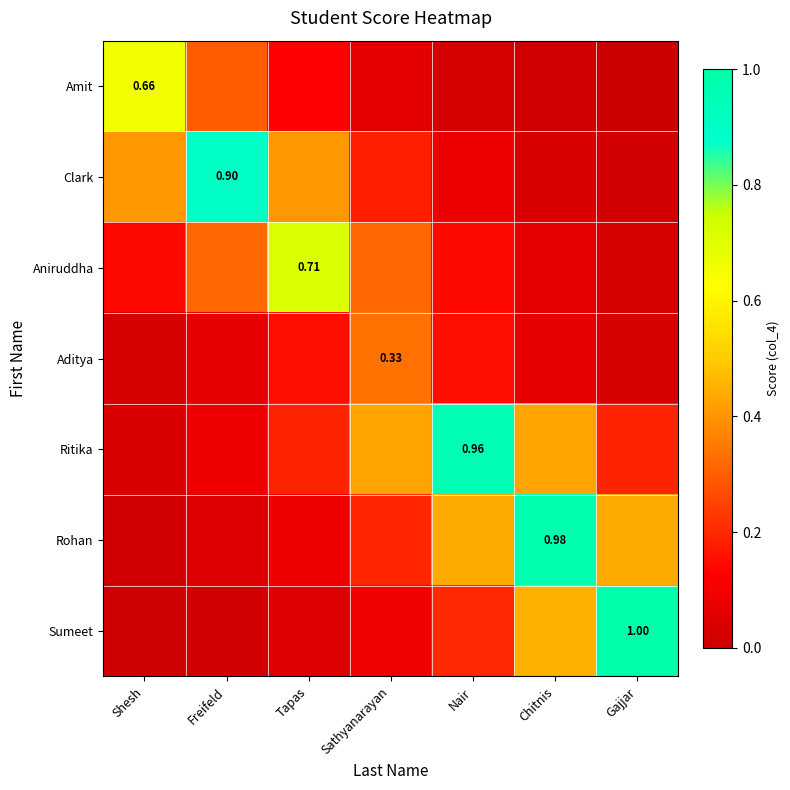

At how many categories does at least one series exceed 0?

7